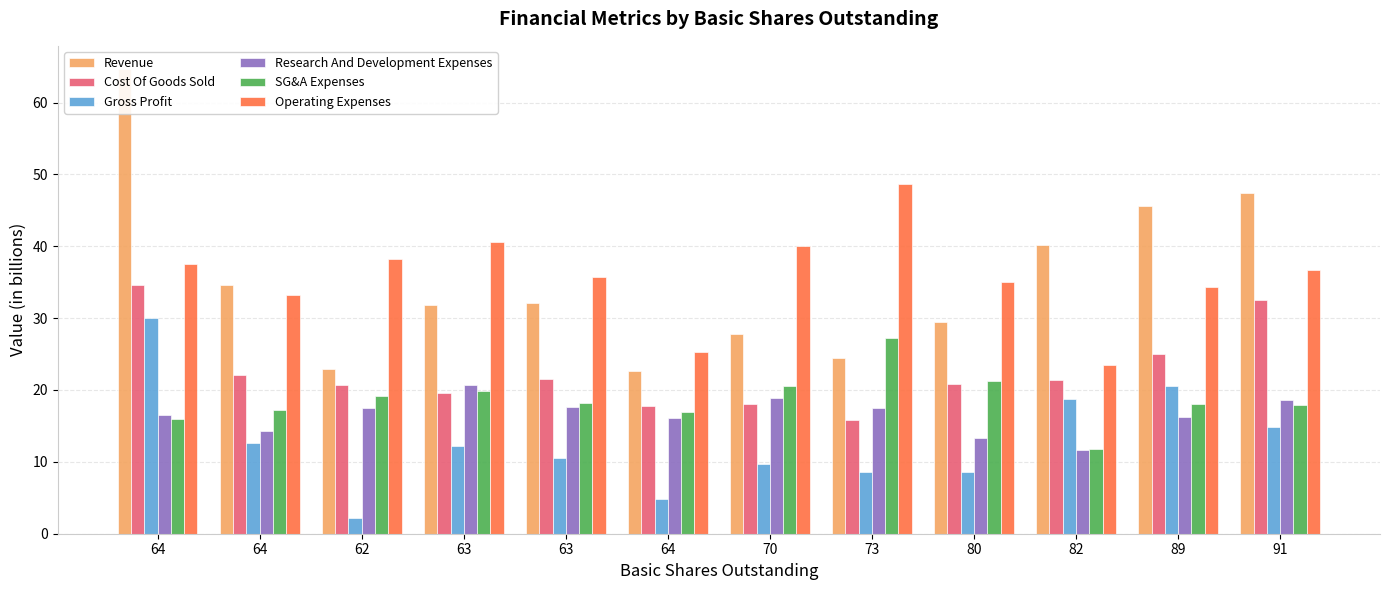

How many bars are there in each group?

6